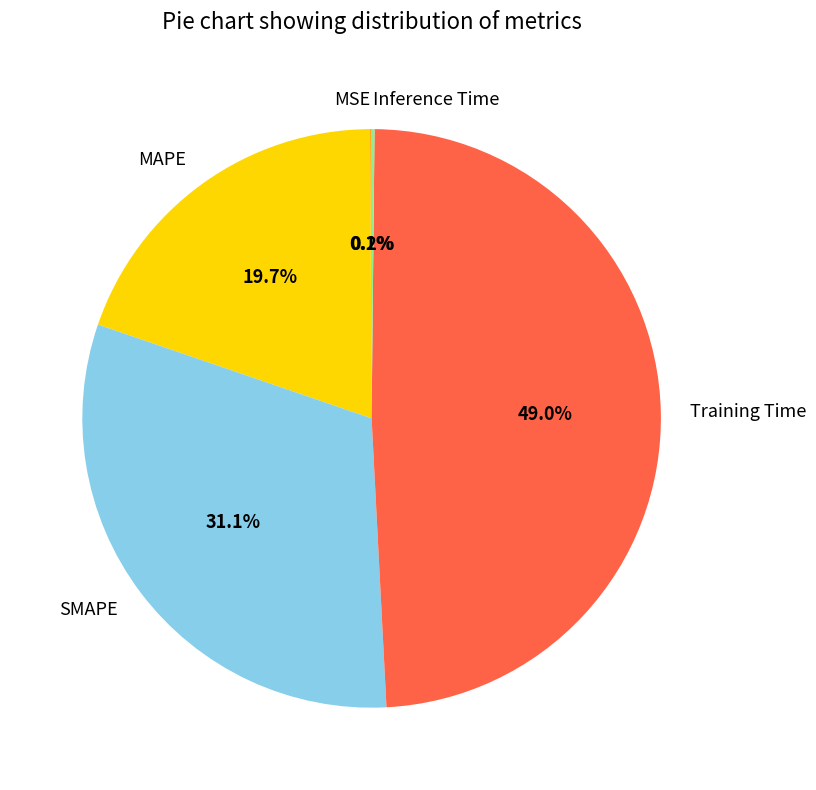

Does any single category account for the majority?

No